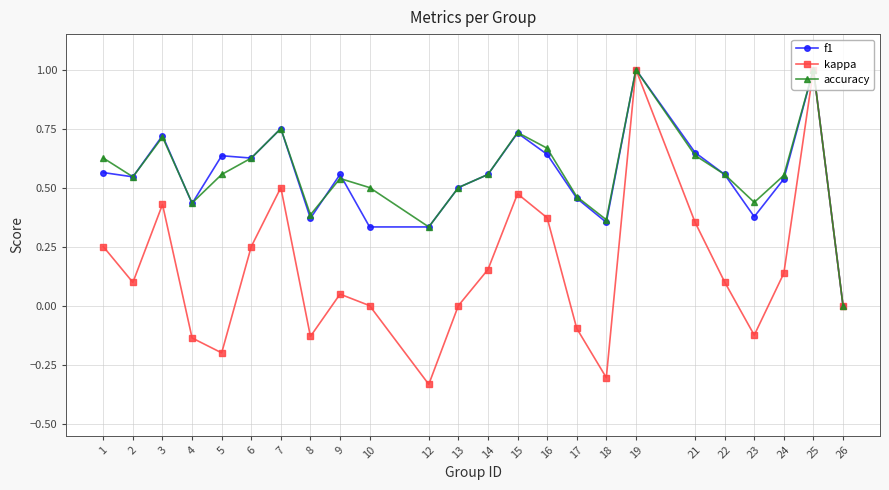

What value does the f1 series have at 25?

1.0